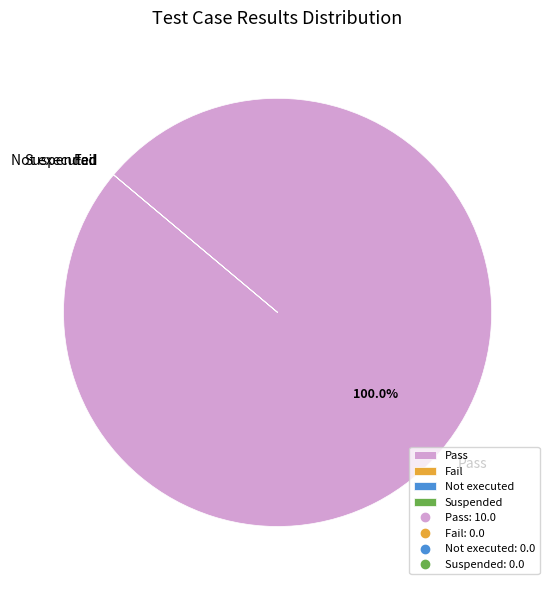

Which slice is the largest?

Pass